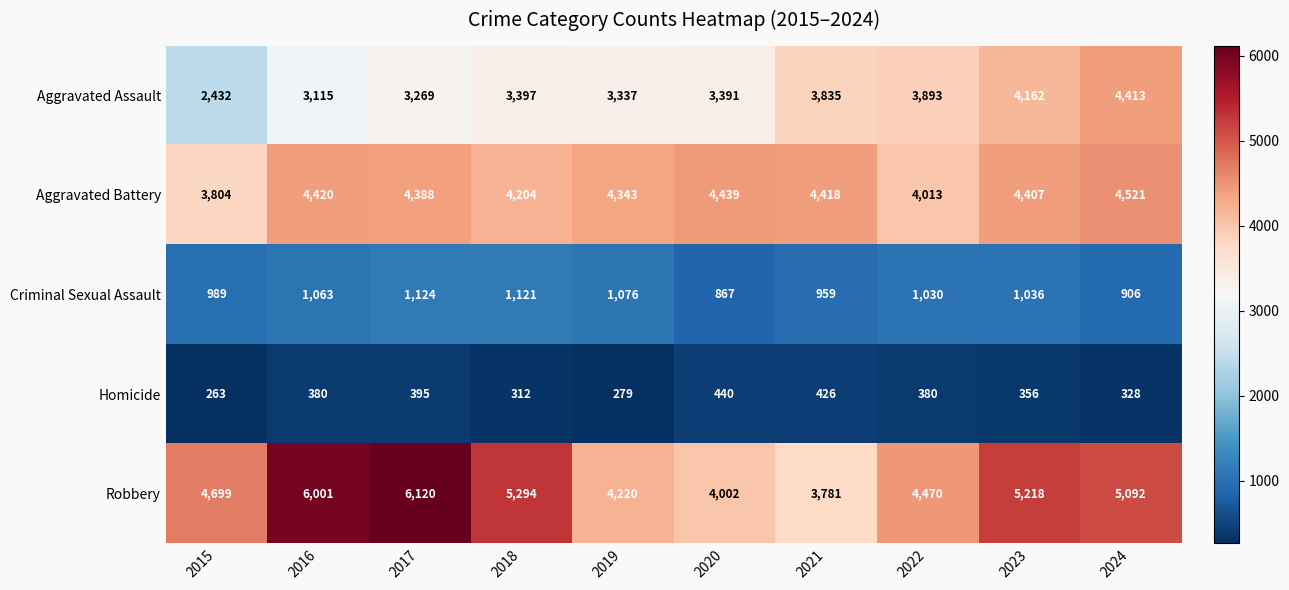

Count the number of data series in this chart.

5